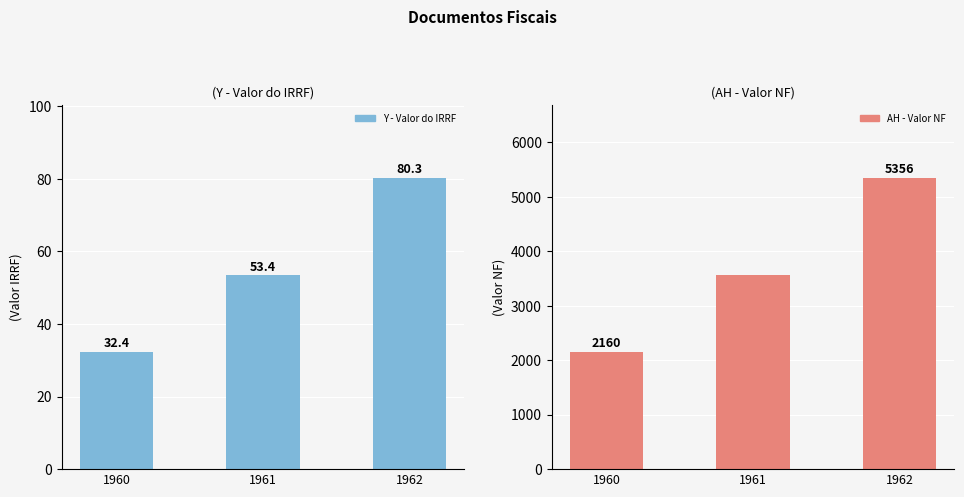

How many groups of bars are there?

3